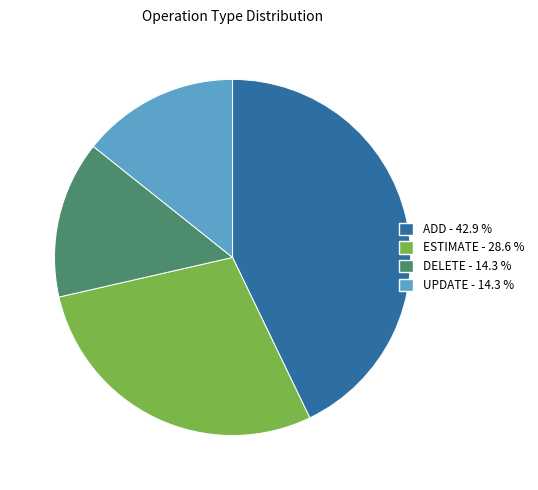

Is there any slice that represents more than half of the pie?

No